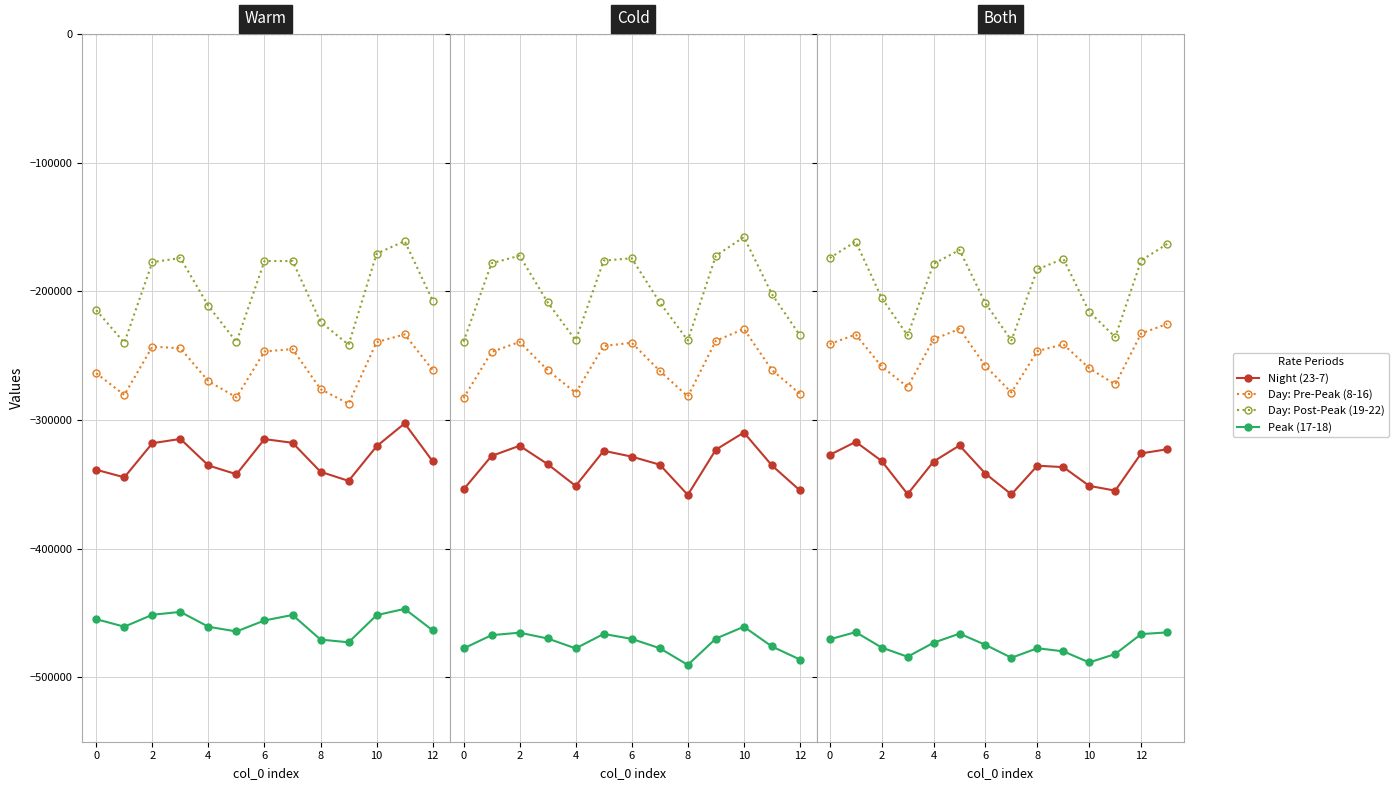

Rank the series at 0 from highest to lowest value.

Day: Post-Peak (19-22), Day: Pre-Peak (8-16), Night (23-7), Peak (17-18)